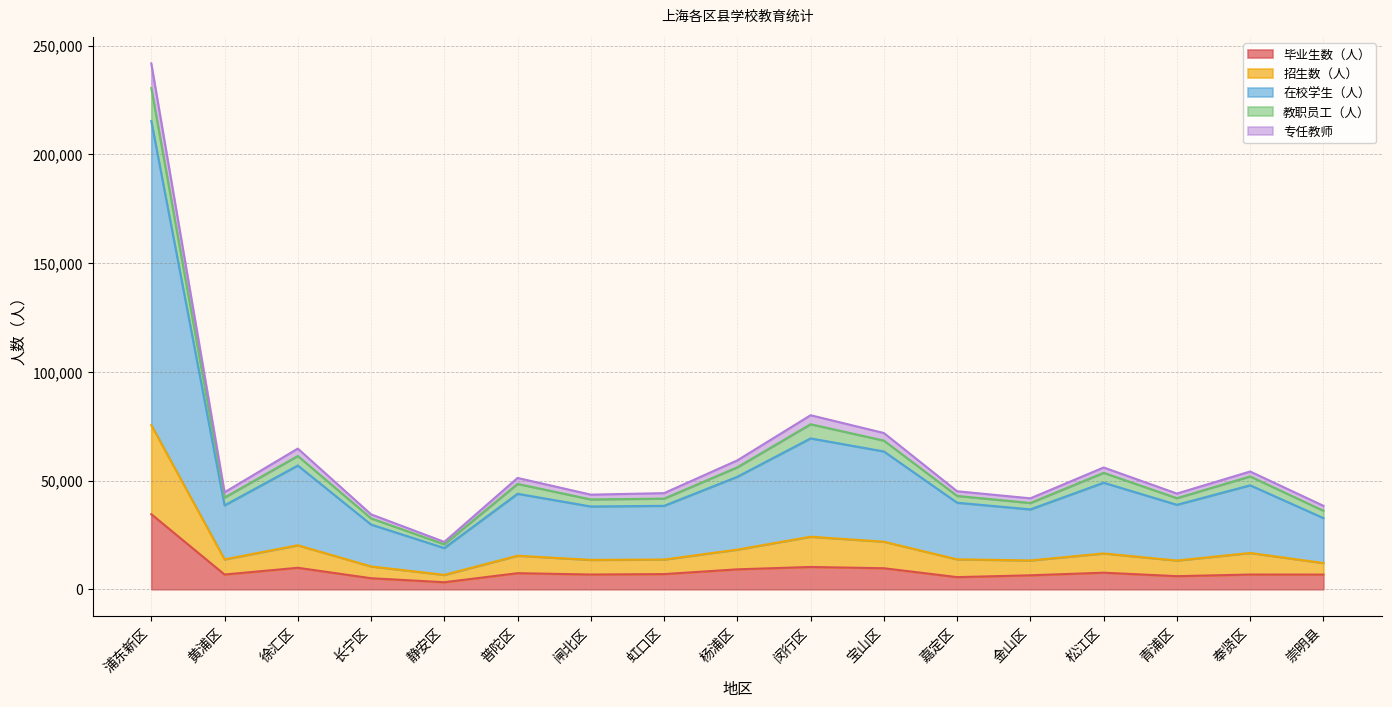

True or false: 毕业生数（人） has a value of 9174 at 杨浦区.

True